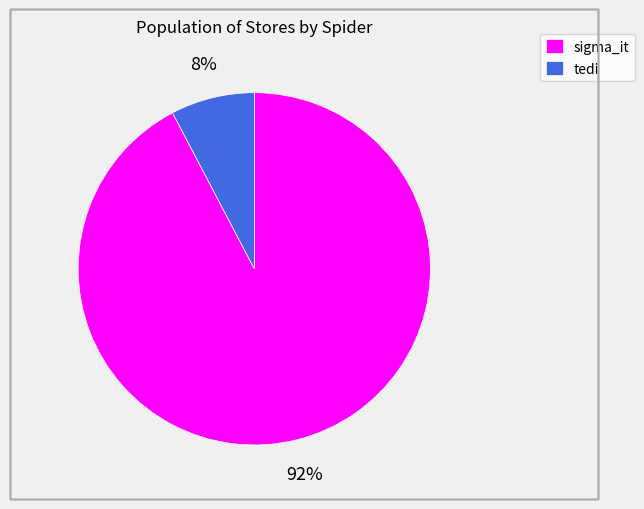

Combined, do sigma_it and tedi account for over 50%?

Yes